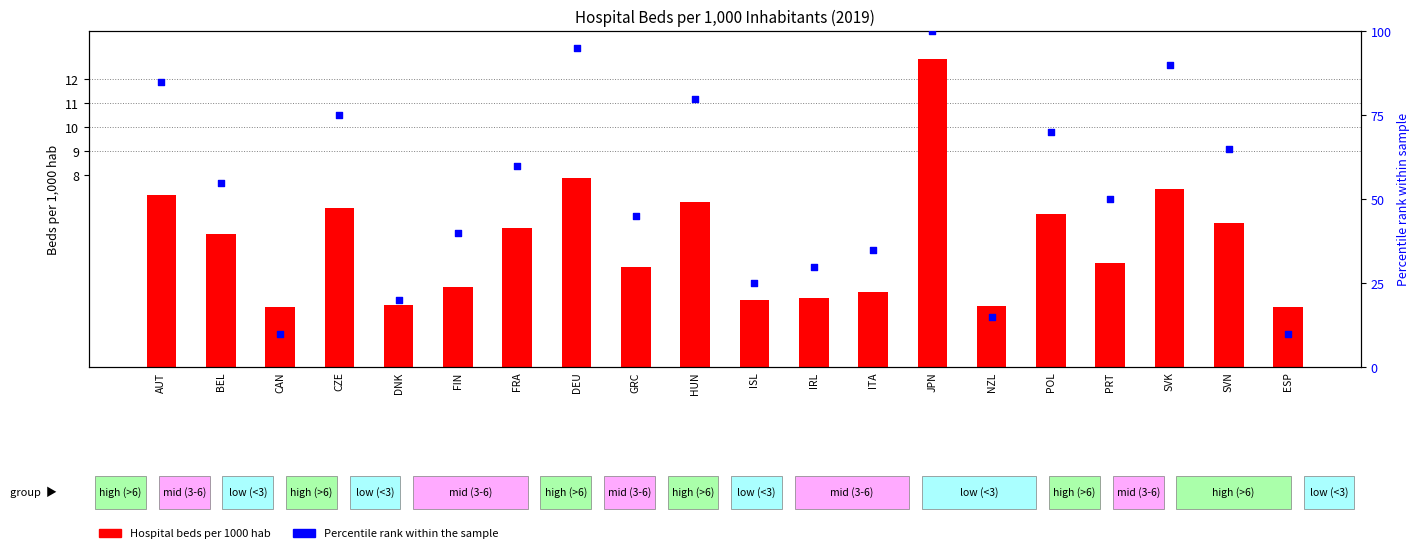

What are all the series names shown in the legend?

Hospital Beds per 1000 hab, Percentile rank within the sample